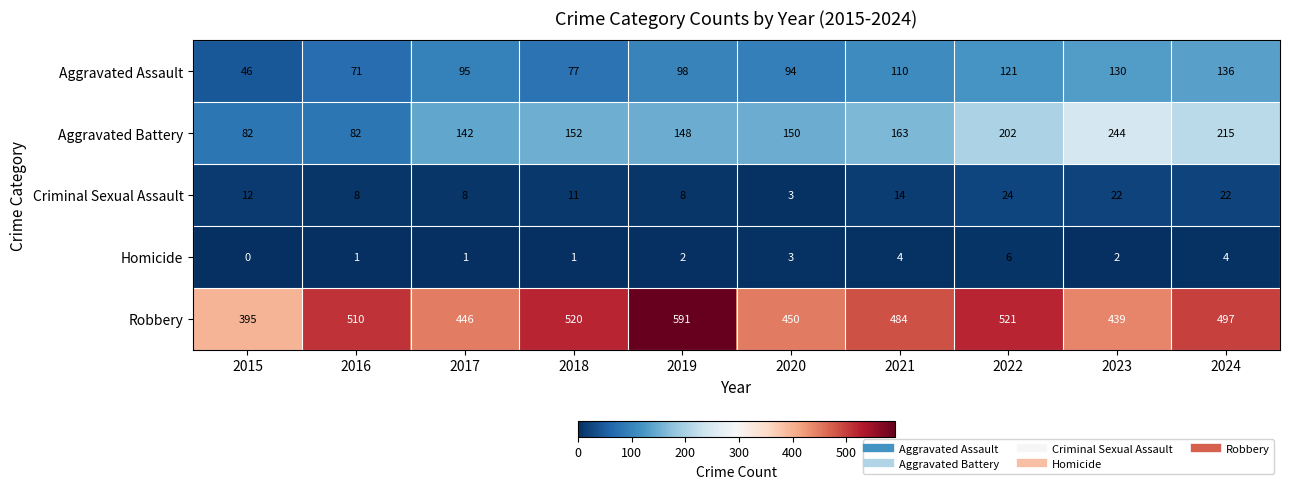

At how many categories does at least one series exceed 261?

10